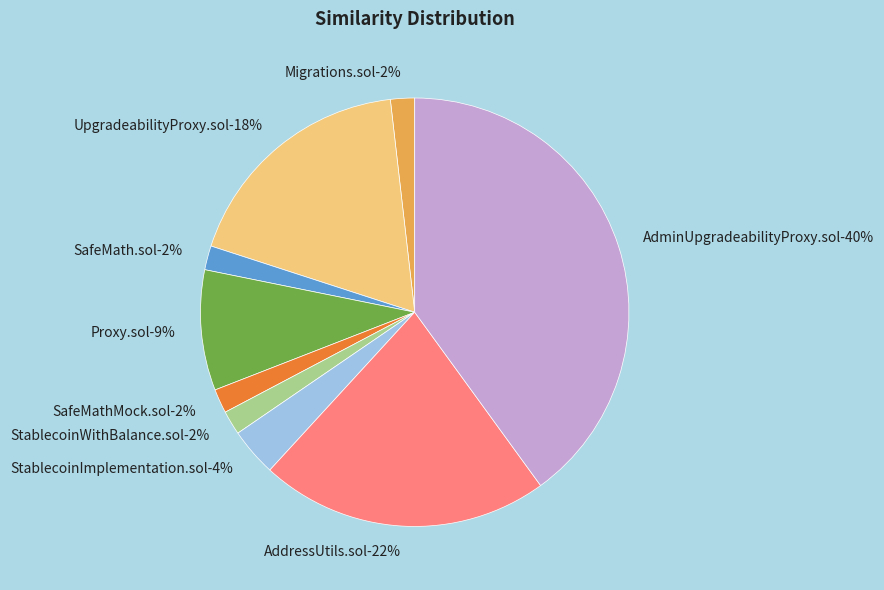

Count the number of slices in the pie.

9